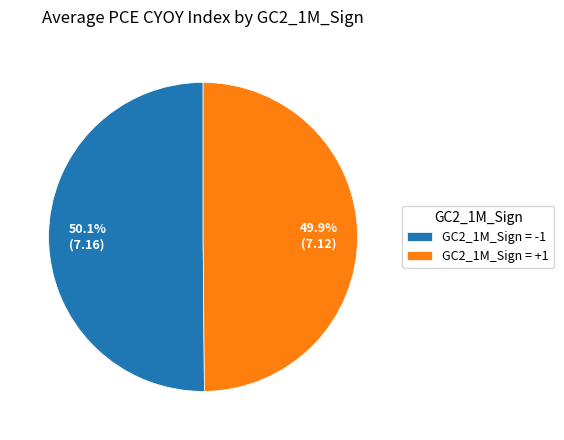

How much of the chart is everything except GC2_1M_Sign = +1?

50.1%